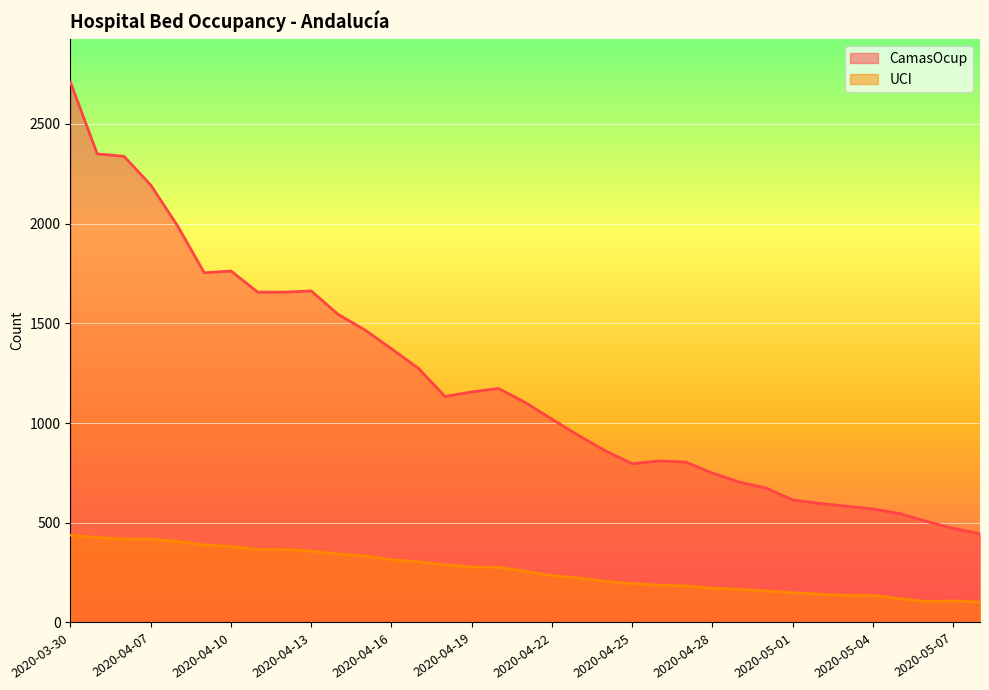

What is the spread (max minus min) of values at 2020-04-19?

878